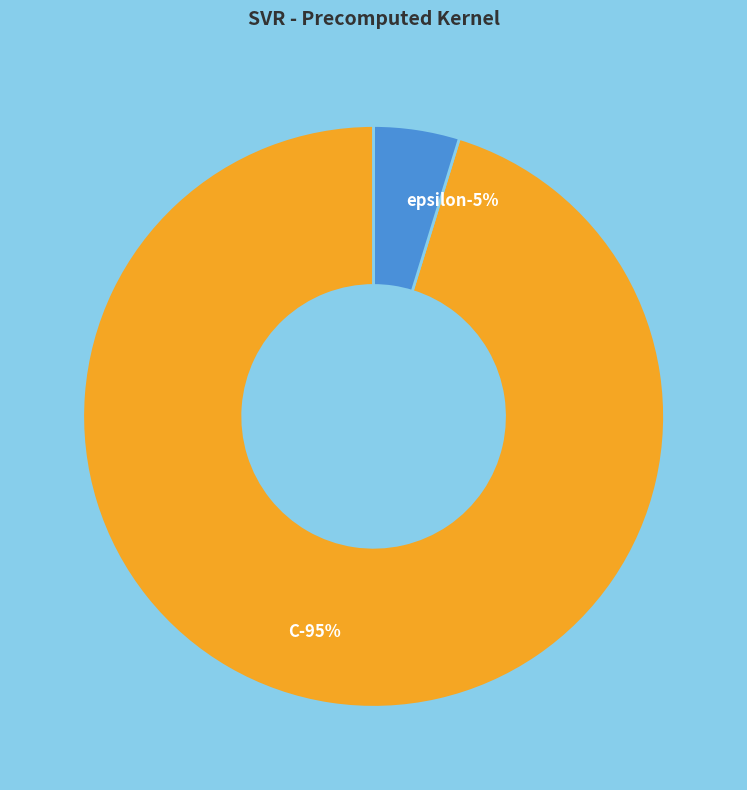

What portion of the pie excludes C?

4.8%